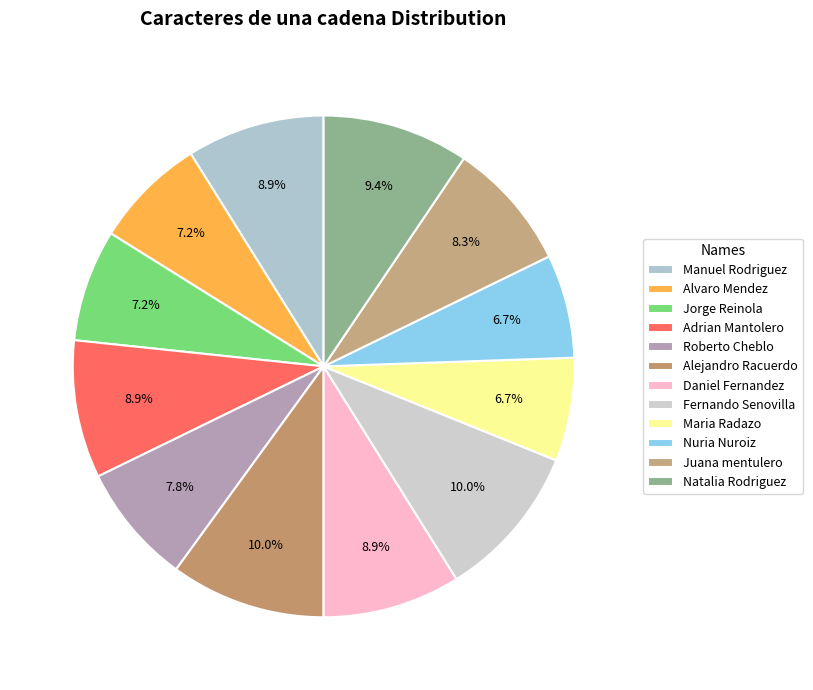

True or false: Fernando Senovilla accounts for 10% of the total.

True